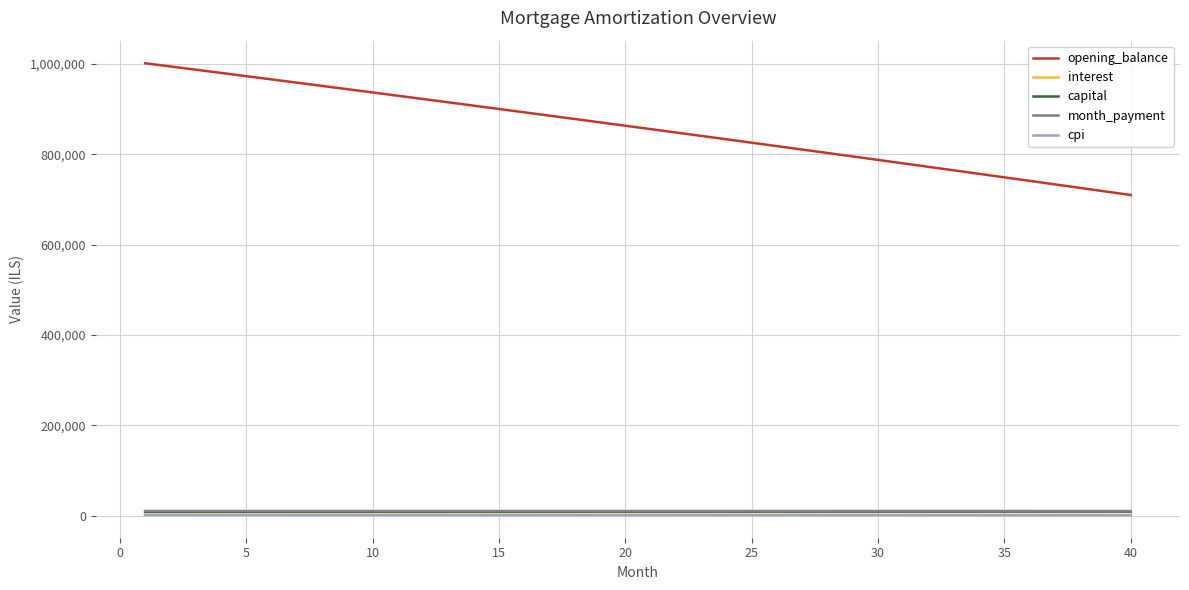

What is the greatest value displayed?

1001250.0